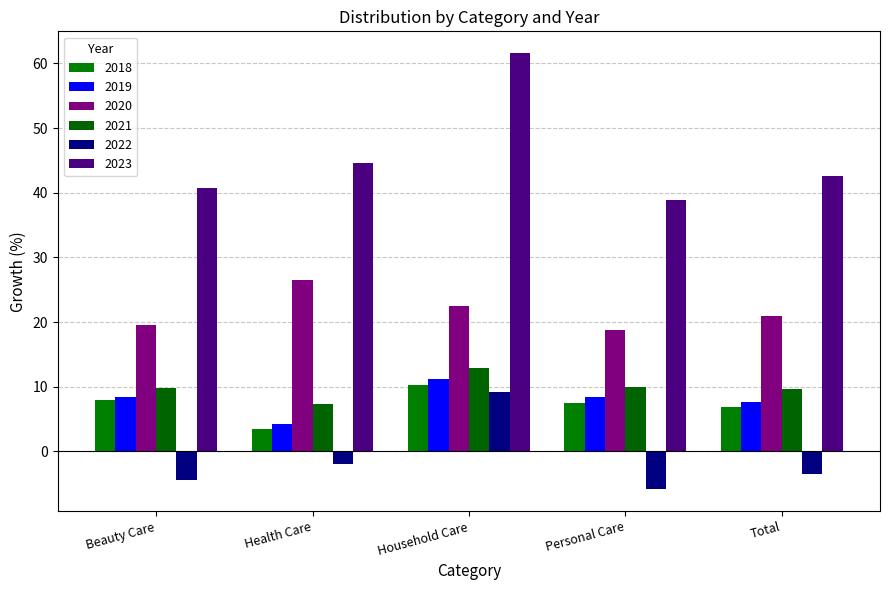

True or false: 2020 has a value of 33.3 at Total.

False